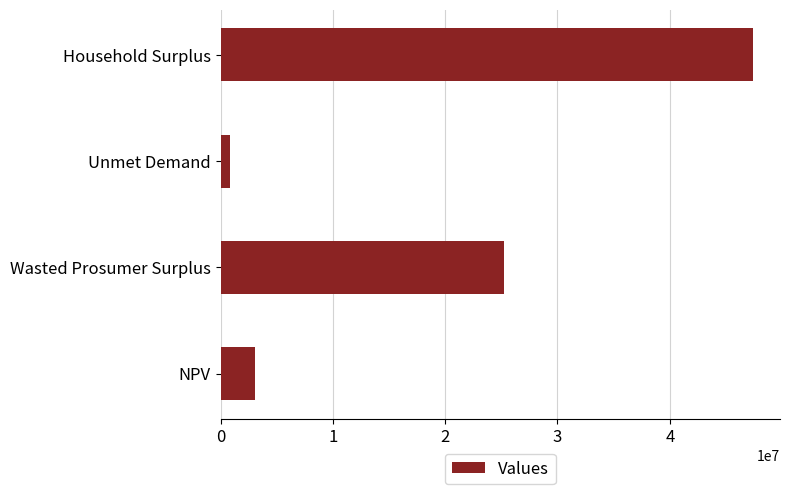

Reading bottom to top, extract all data points from this chart.

3095844.9	25234174.9	842990.7	47441315.9